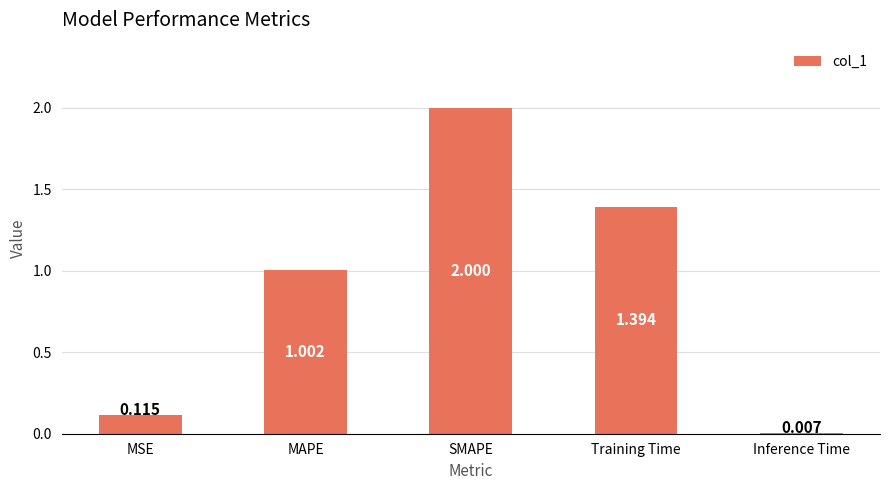

Between Training Time and Inference Time, which is larger?

Training Time